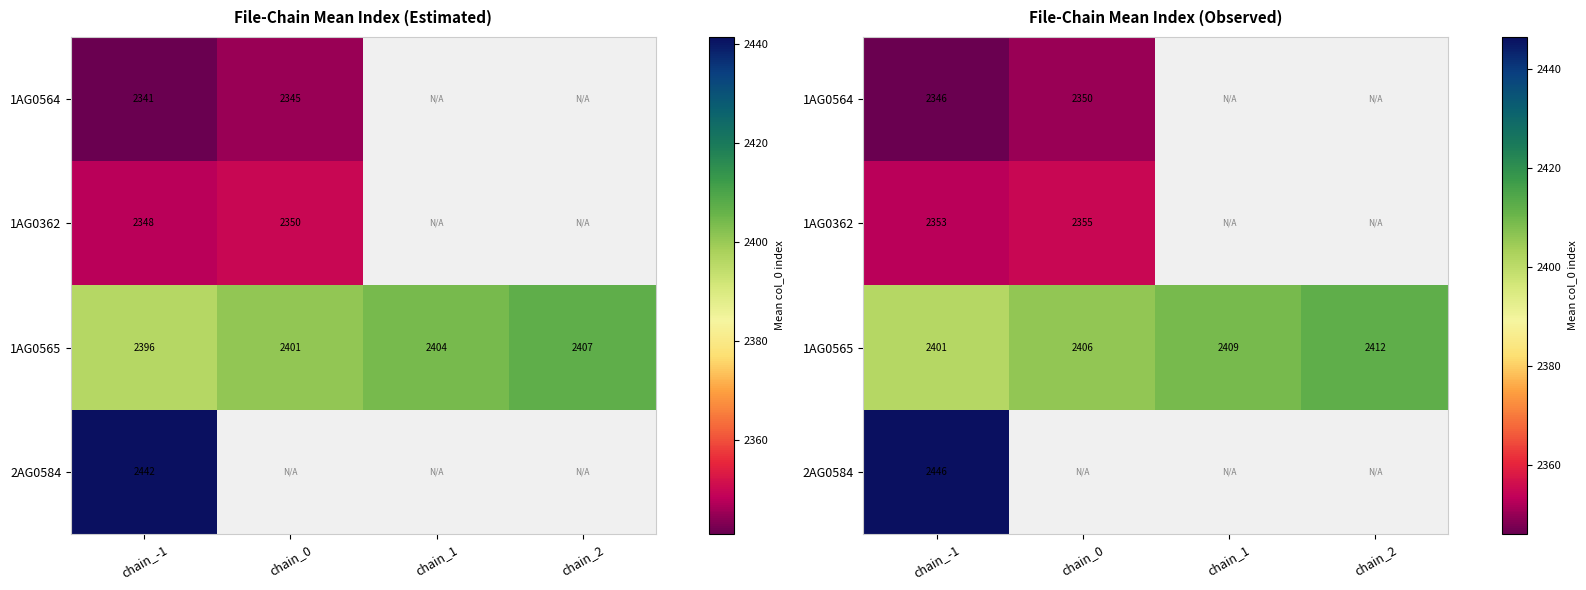

Which has a higher value, chain_2 or chain_-1?

chain_-1